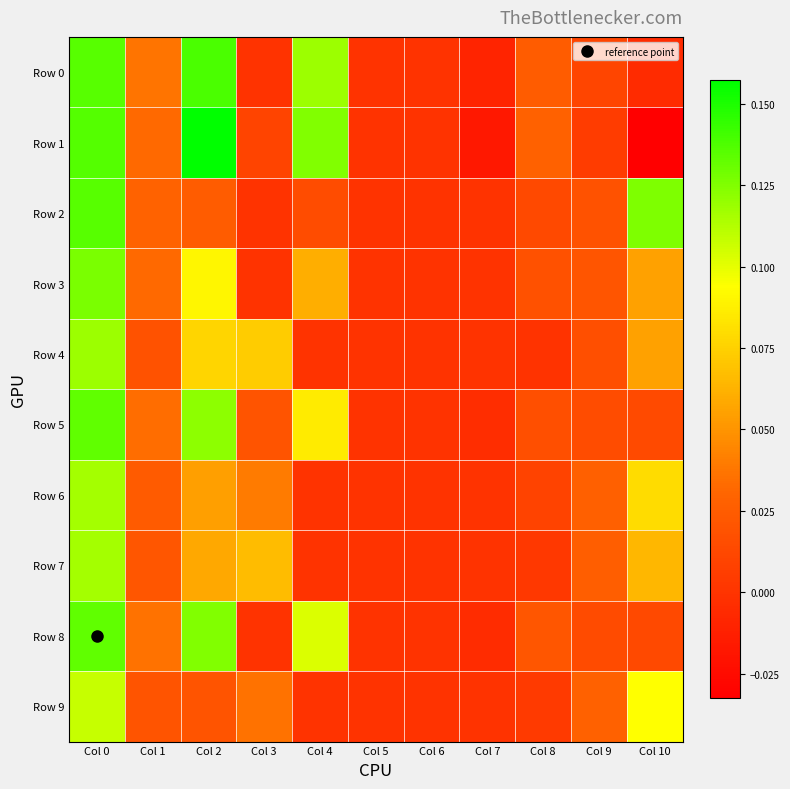

Between Col 6 and Col 9, which series saw the biggest shift?

Row 9